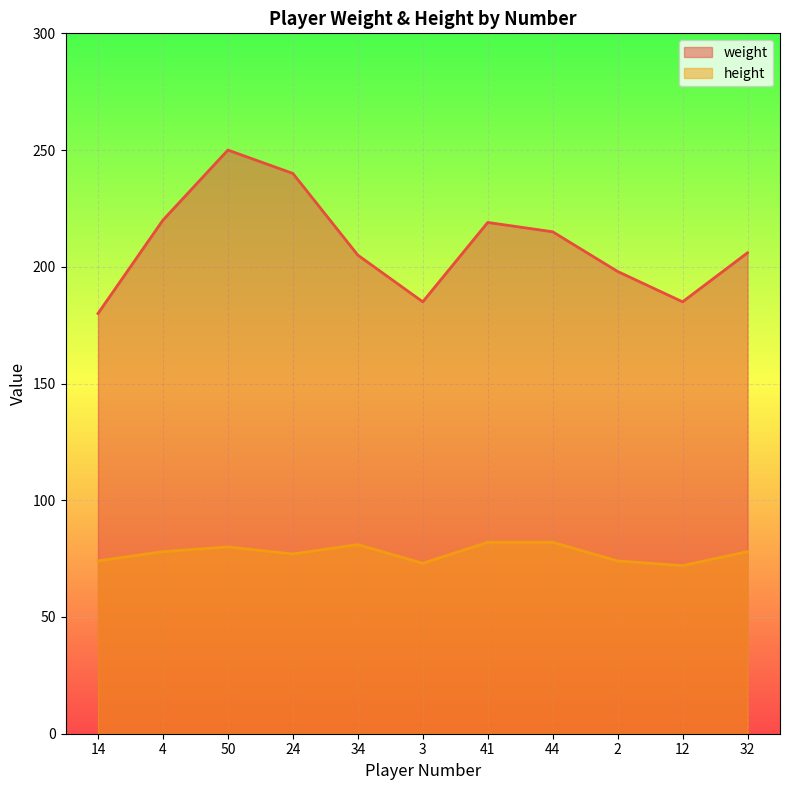

Count the height values in the range 74 to 81.

7